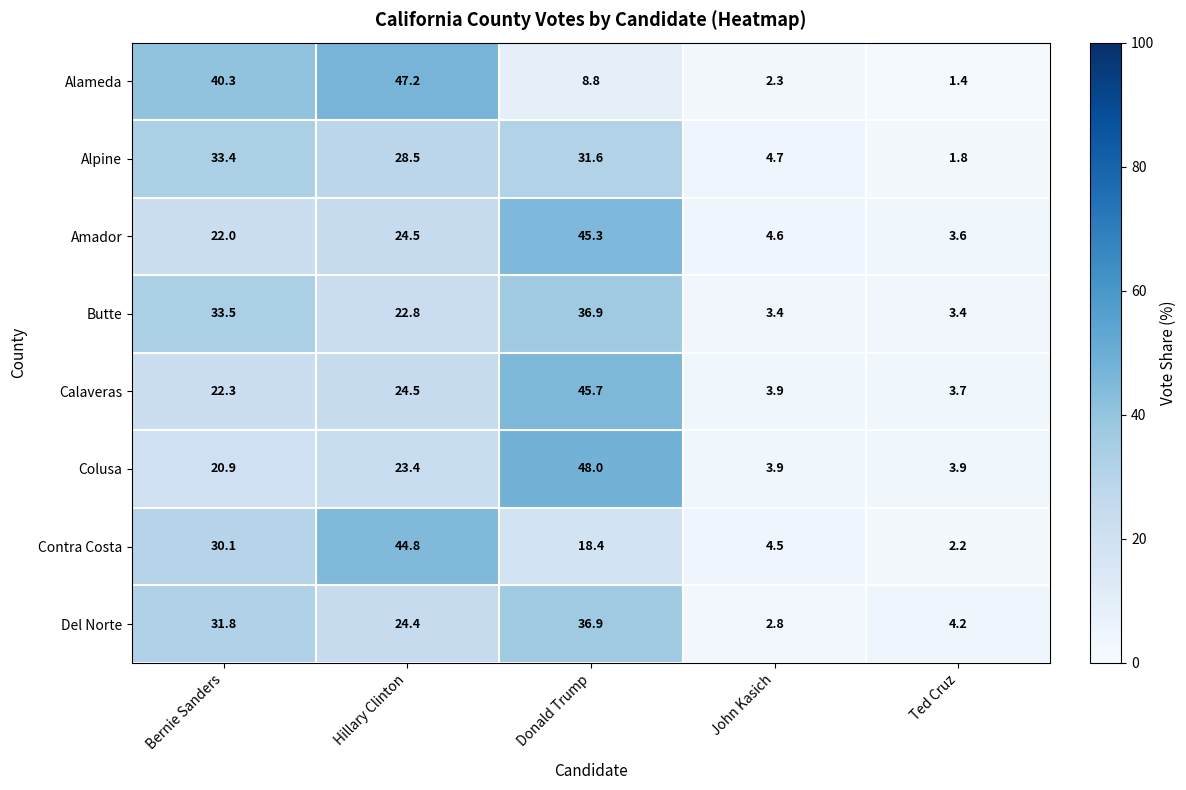

True or false: Alameda has a value of 40.3 at Bernie Sanders.

True